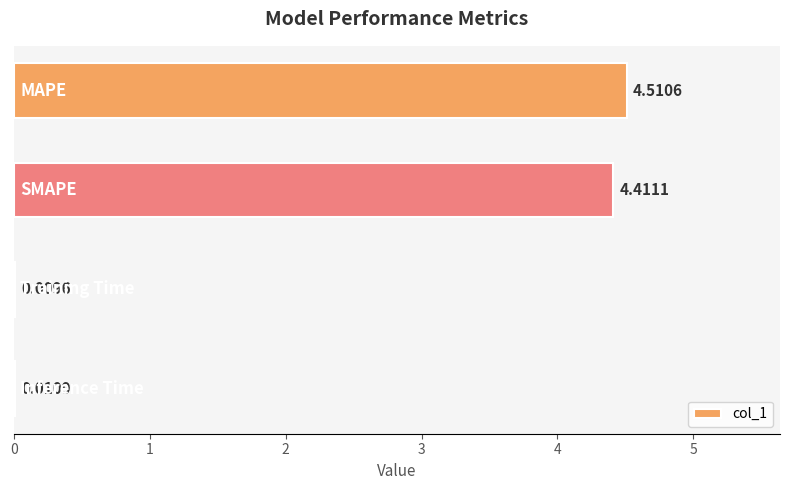

What is the sum of all values?

8.9